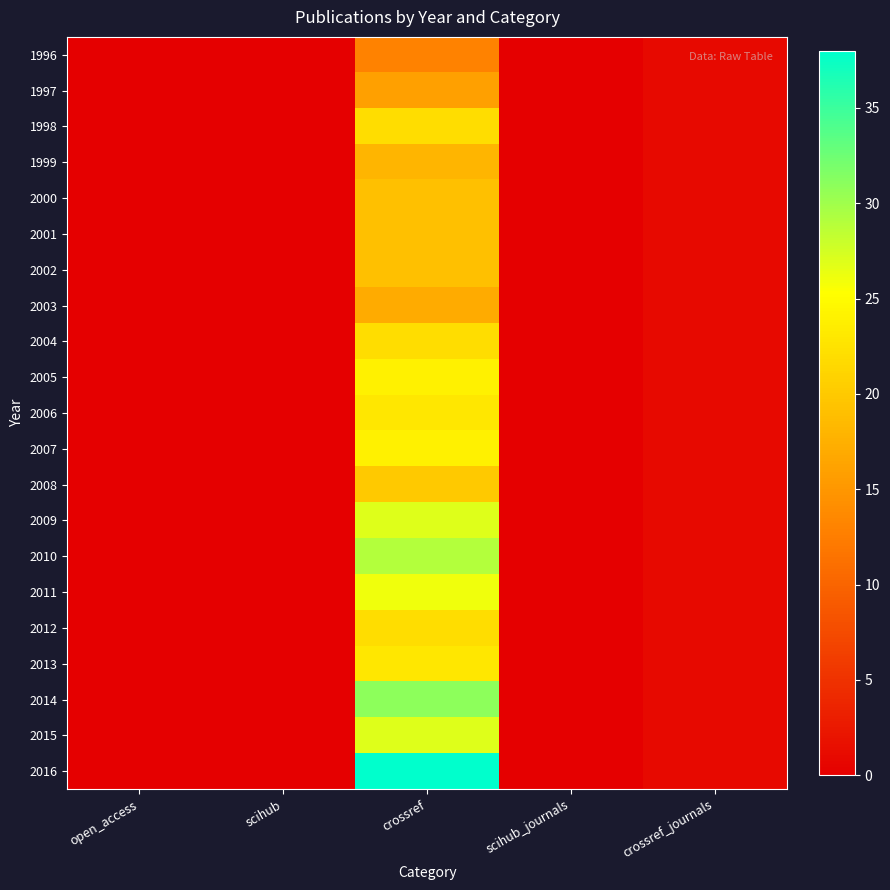

At how many categories does at least one series exceed 0?

2